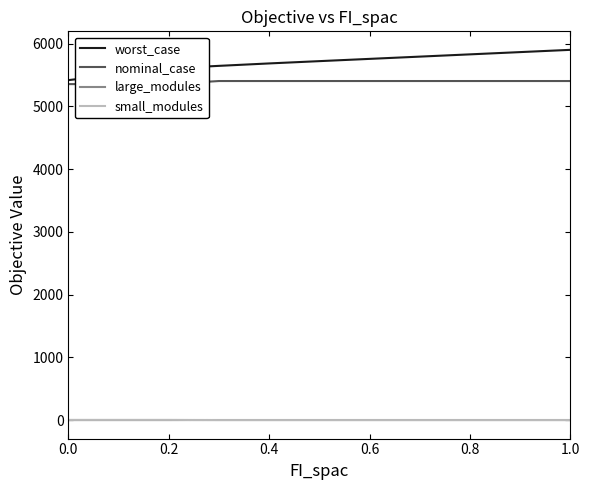

What is the highest value of the worst_case series?

5900.0